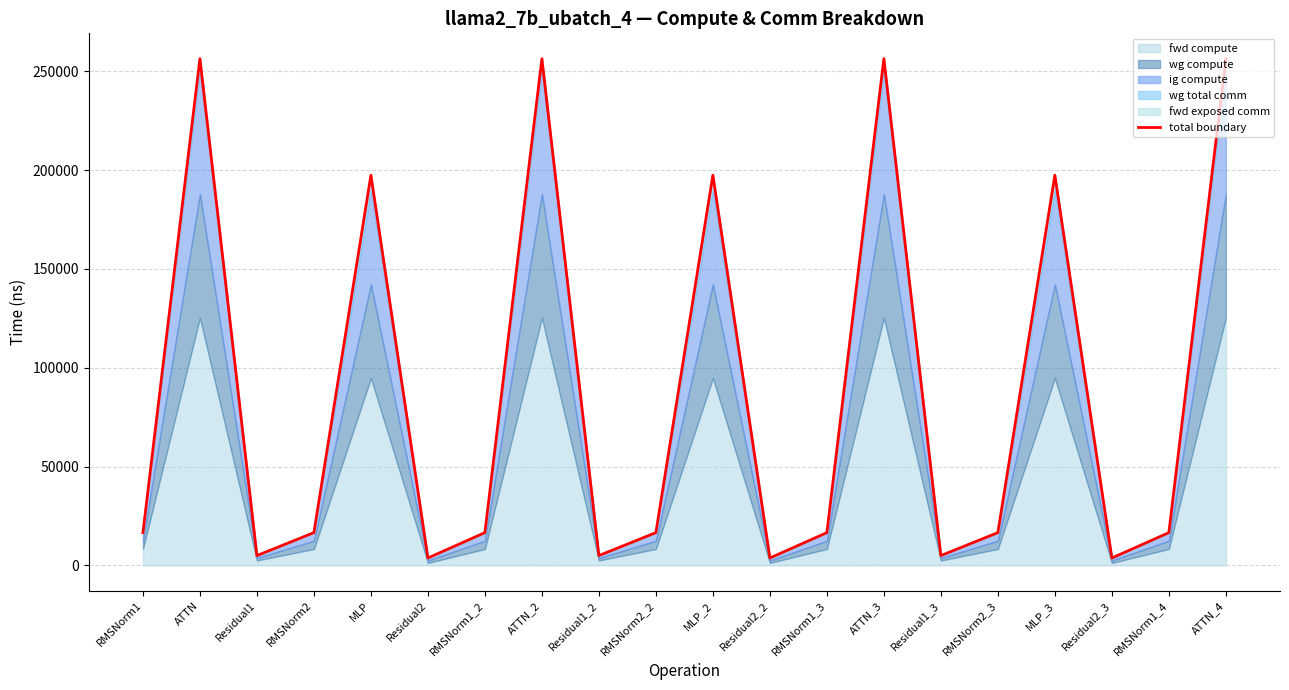

Which category has the highest value across all series?

ATTN